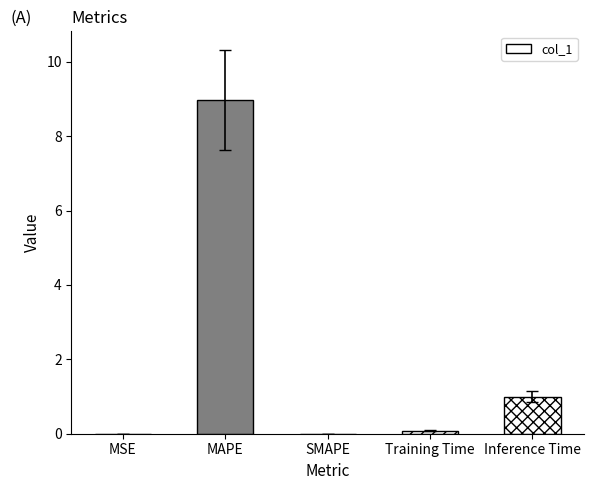

What is the sum of all values?

10.0